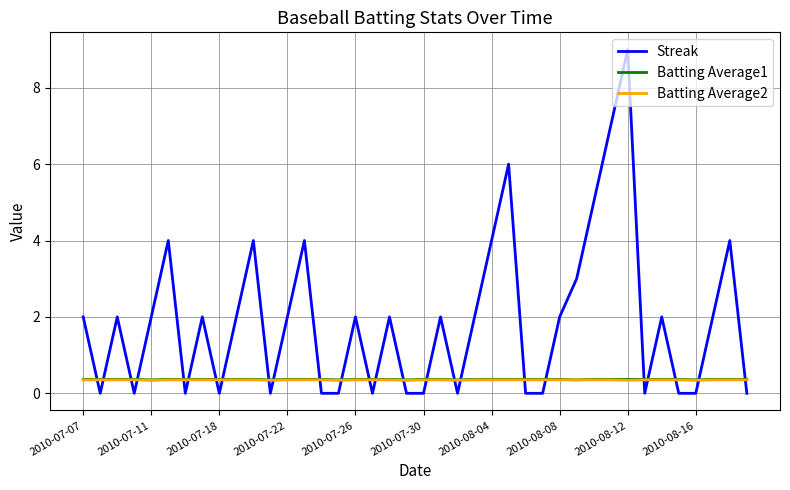

Which series has the largest total across all categories?

Streak